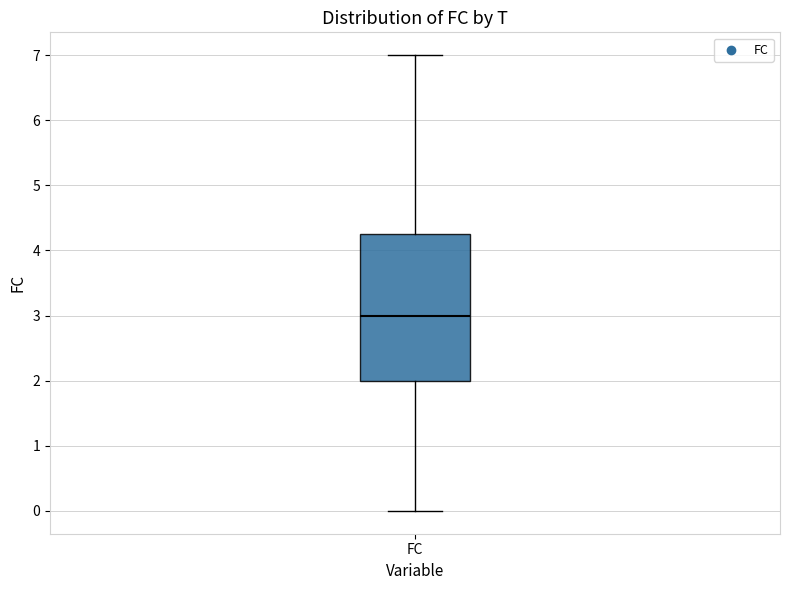

Transcribe this box plot: give where the median line is, the range the box spans, and where the two whiskers end, as read against the y-axis. The values are not printed on the chart, so give them approximately, as read against the axis.

median 3.0, box 2.0 to 4.3, whiskers 0.0 to 7.0